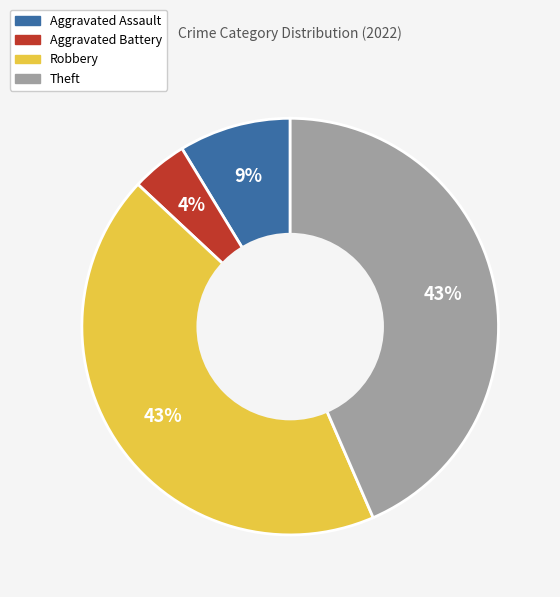

To the nearest percent, what is the difference between the largest and smallest slice percentages?

39%